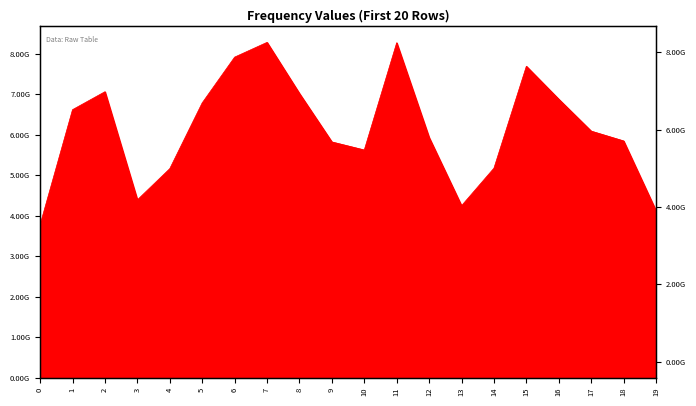

The chart shows a value of 5818186551.4 at 9. True or false?

True